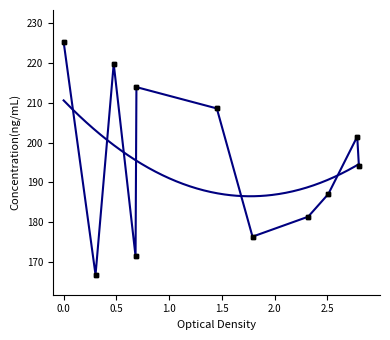

What is the ratio of the value at 8 to the value at 6?

1.1